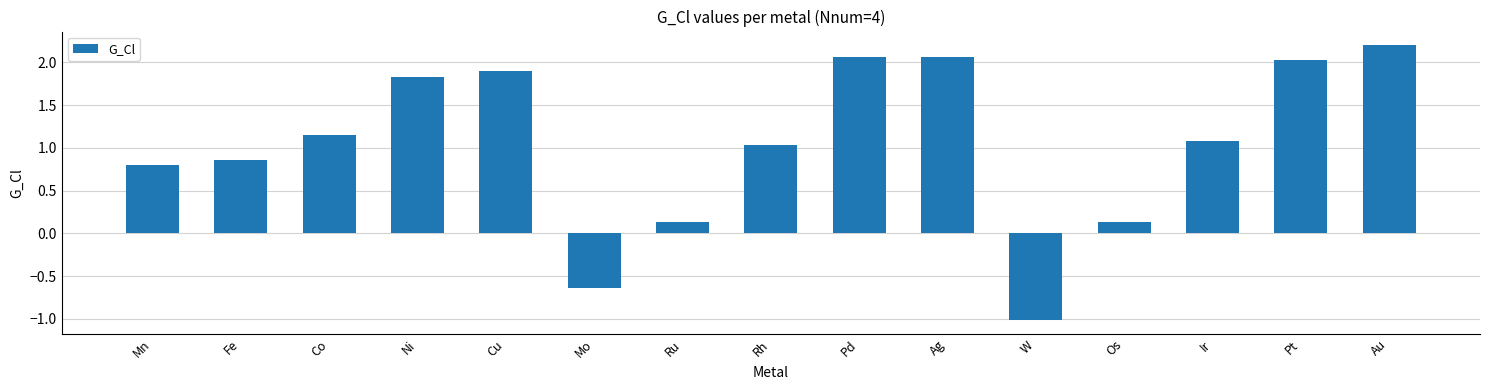

What is the difference between the values at Os and Ir?

1.0